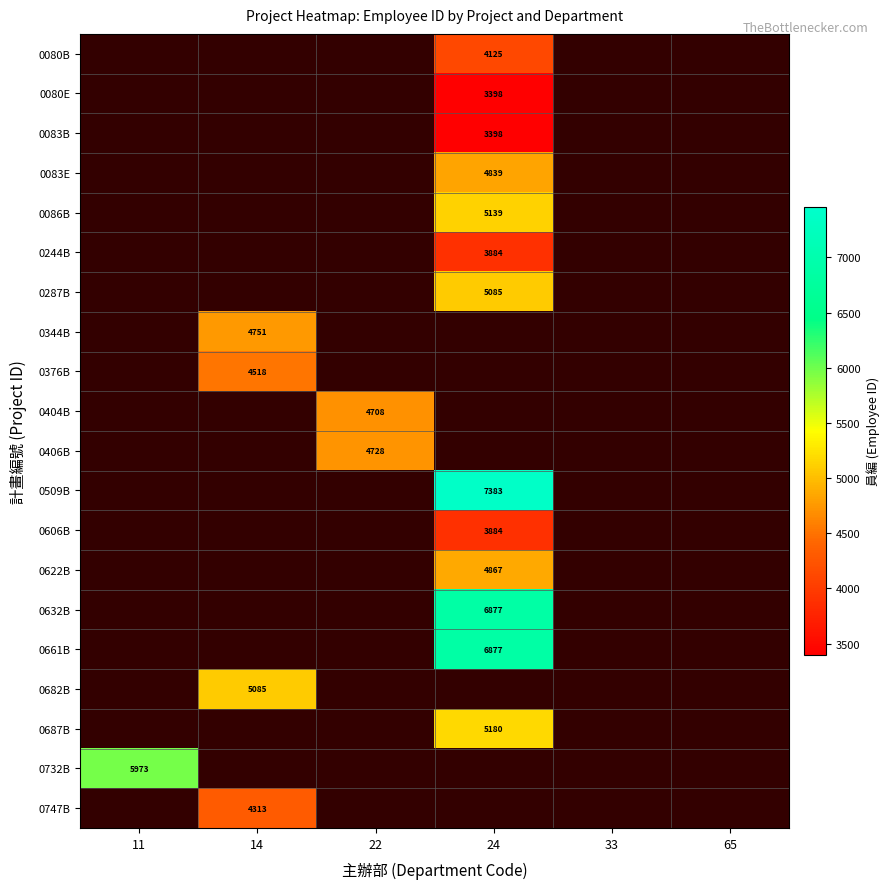

Between 11 and 22, which is larger?

22